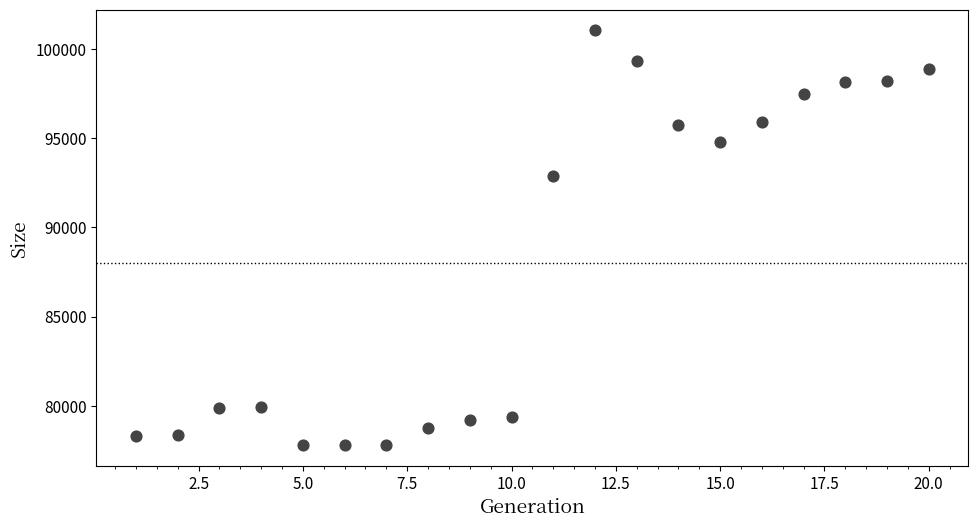

What Y value in the scatter plot is closest to 89422?

92874